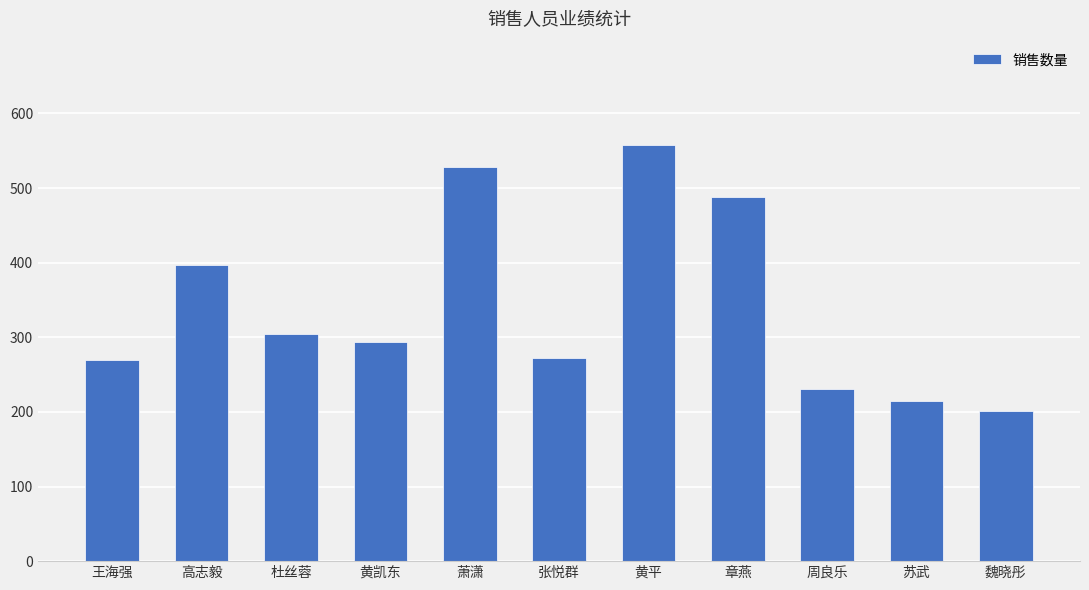

What is the label of the 10th bar from the left?

苏武